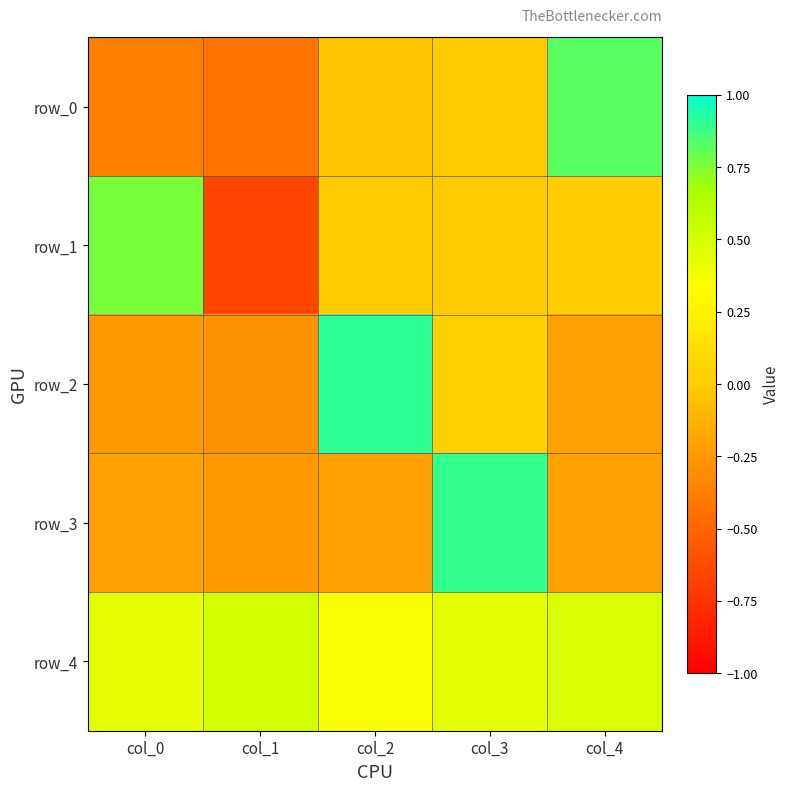

What is the total value across all series at col_2?

1.0